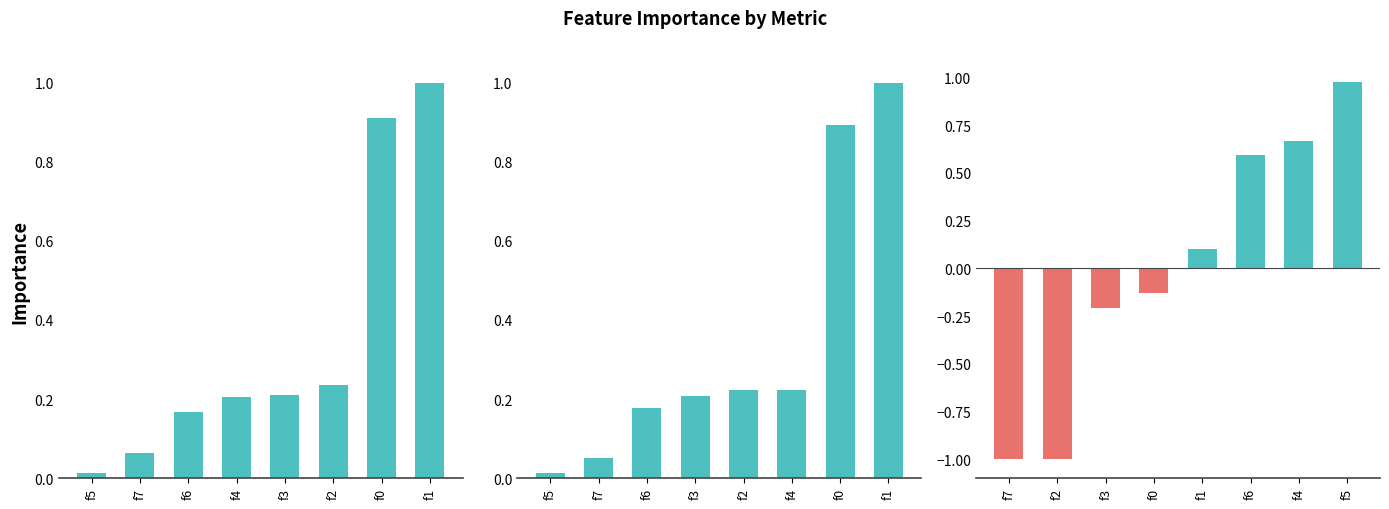

Are the bars horizontal?

No